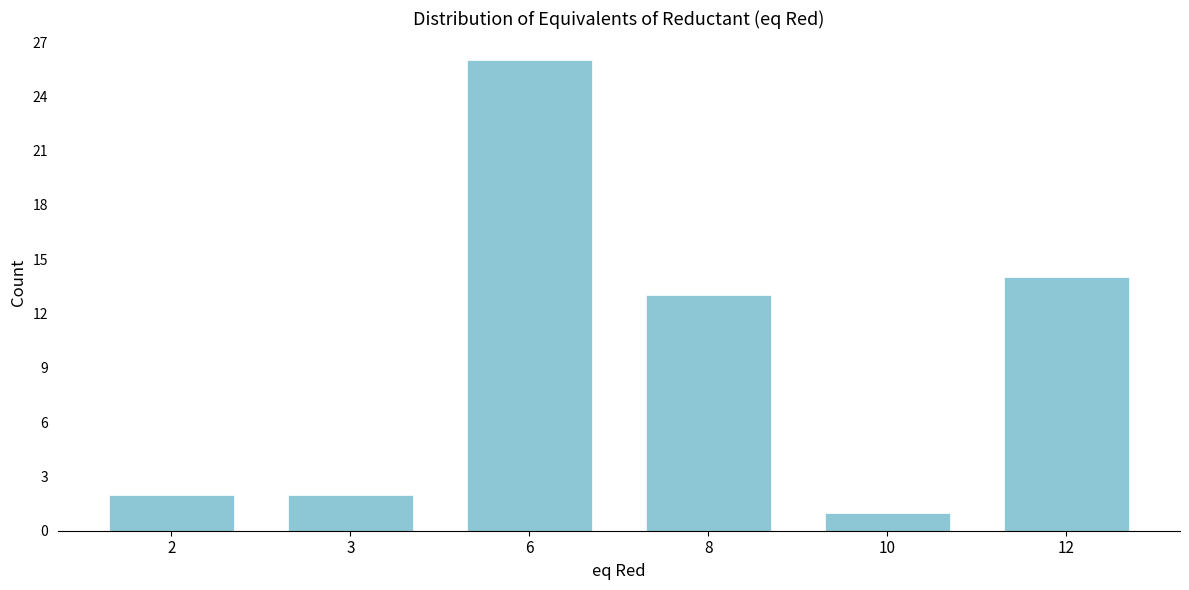

Reading left to right, what are all the values shown in this chart?

2=2	3=2	6=26	8=13	10=1	12=14